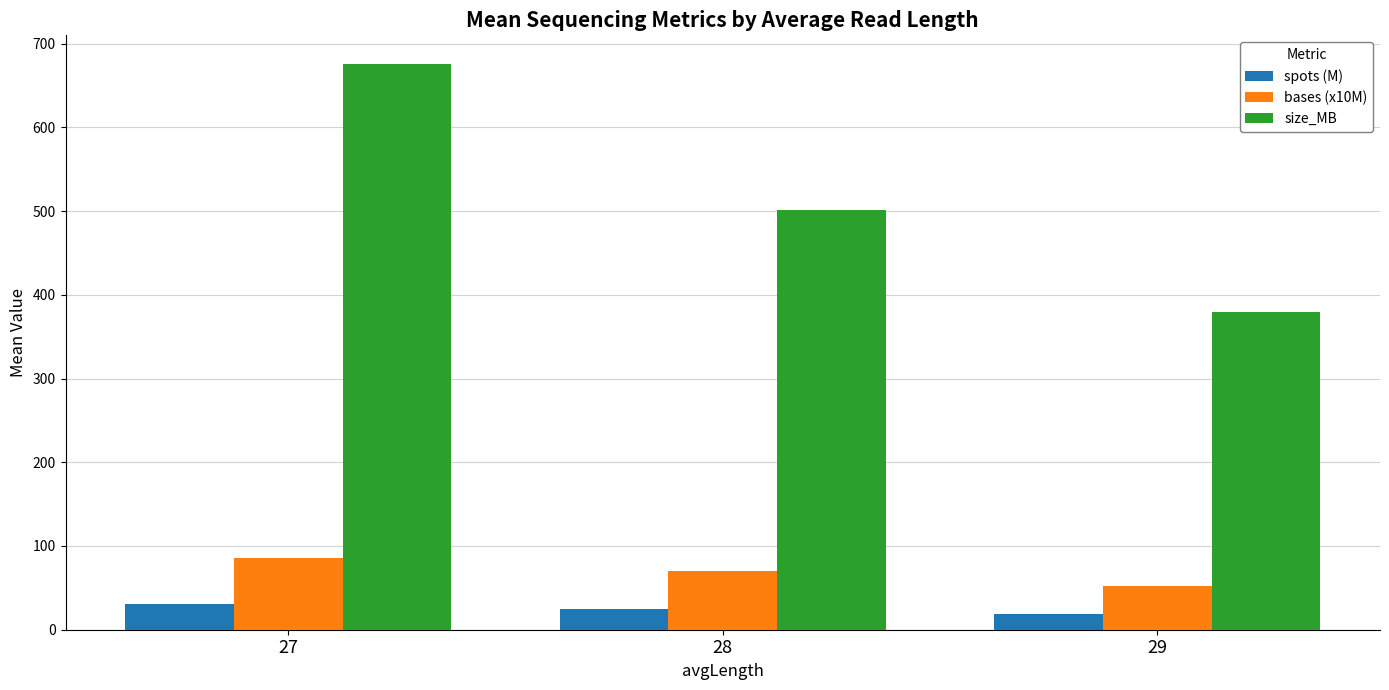

Is it true that size_MB equals 676.0 at 27?

True